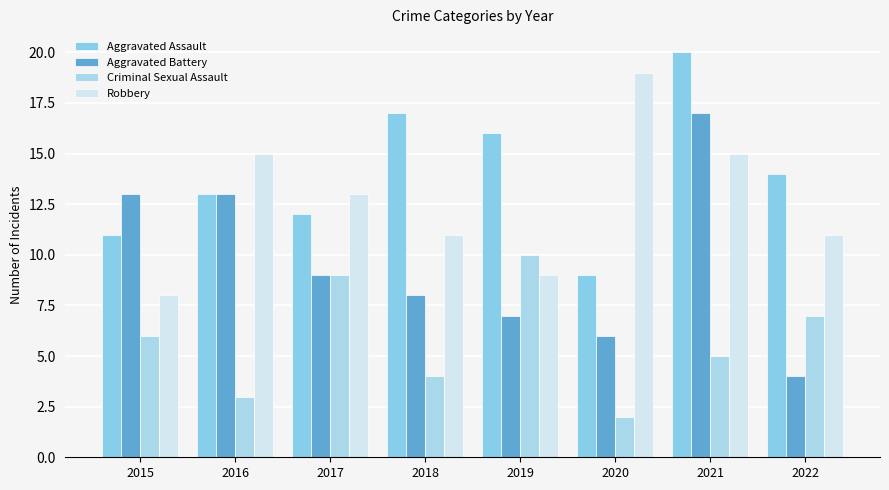

List the labels in order of Criminal Sexual Assault value, smallest first.

2020, 2016, 2018, 2021, 2015, 2022, 2017, 2019